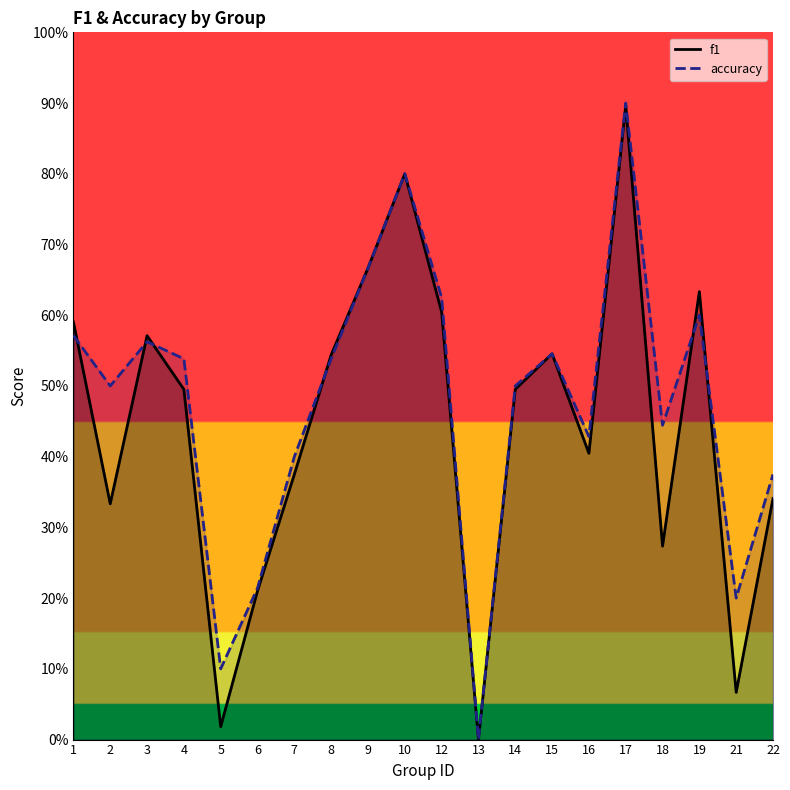

True or false: f1 has more than 2 points higher than both neighbors.

True